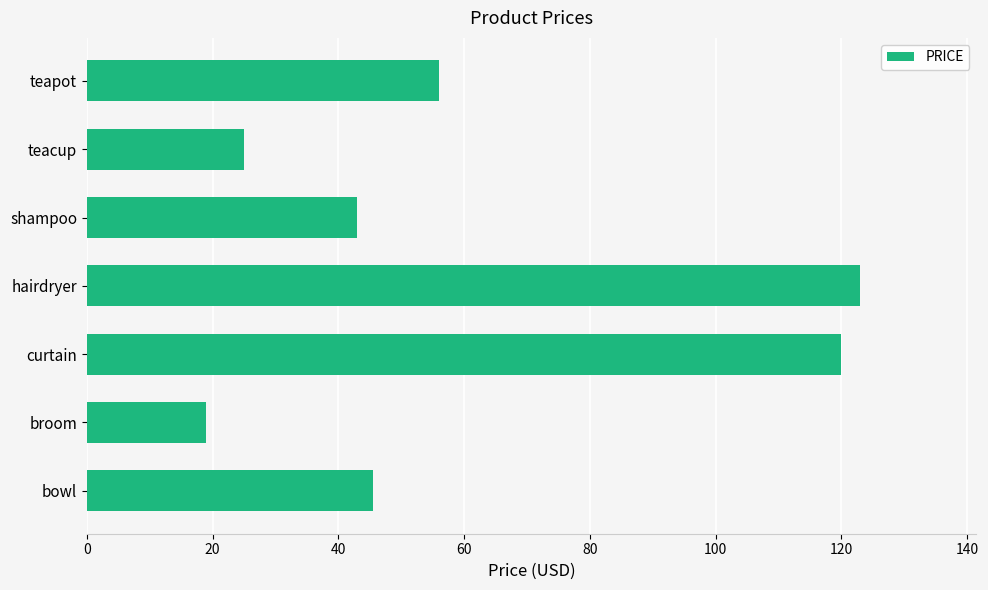

Reading bottom to top, extract all data points from this chart.

45.5	19.0	120.0	123.0	43.0	25.0	56.0